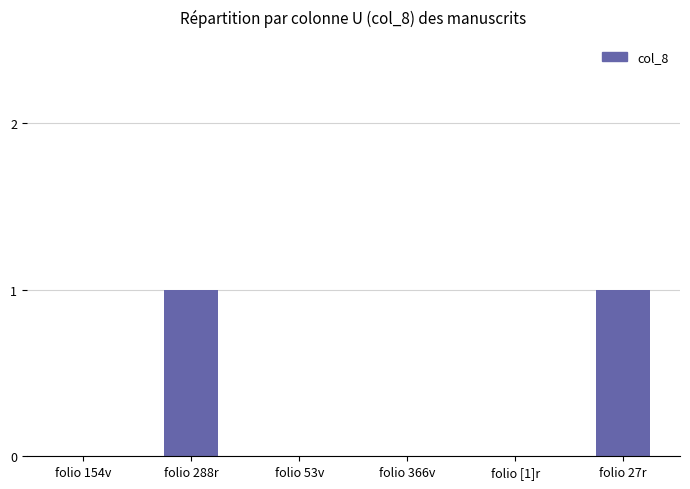

Does the chart contain stacked bars?

No